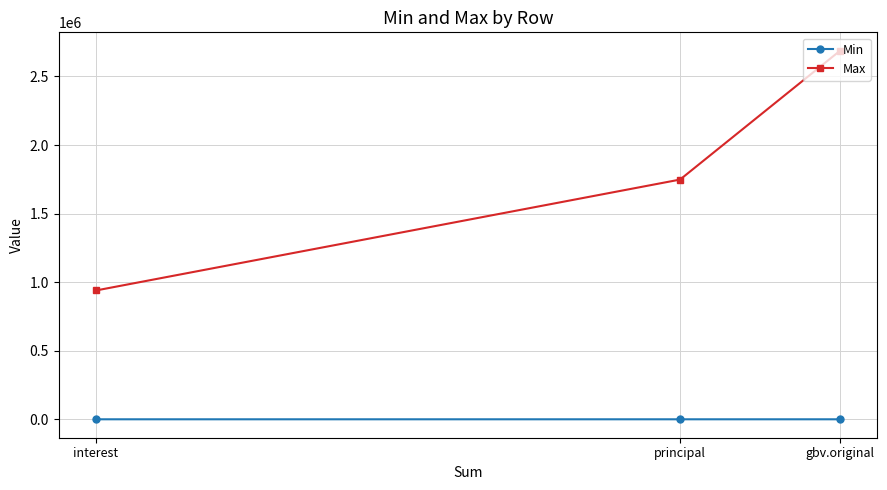

Which series has the widest spread of values?

Max